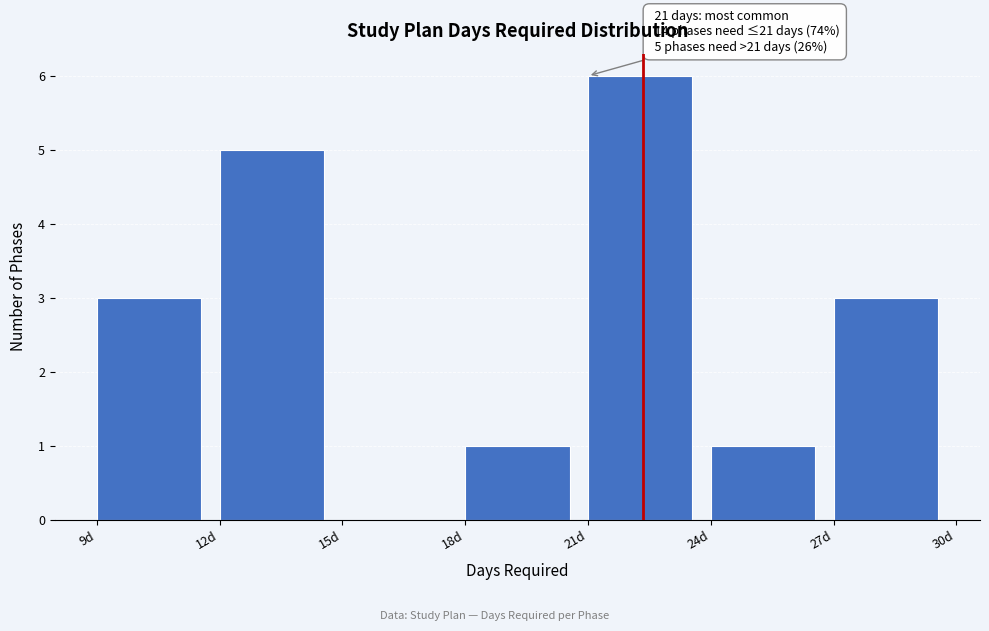

Which range on the x-axis has the tallest bar?

21 to 24